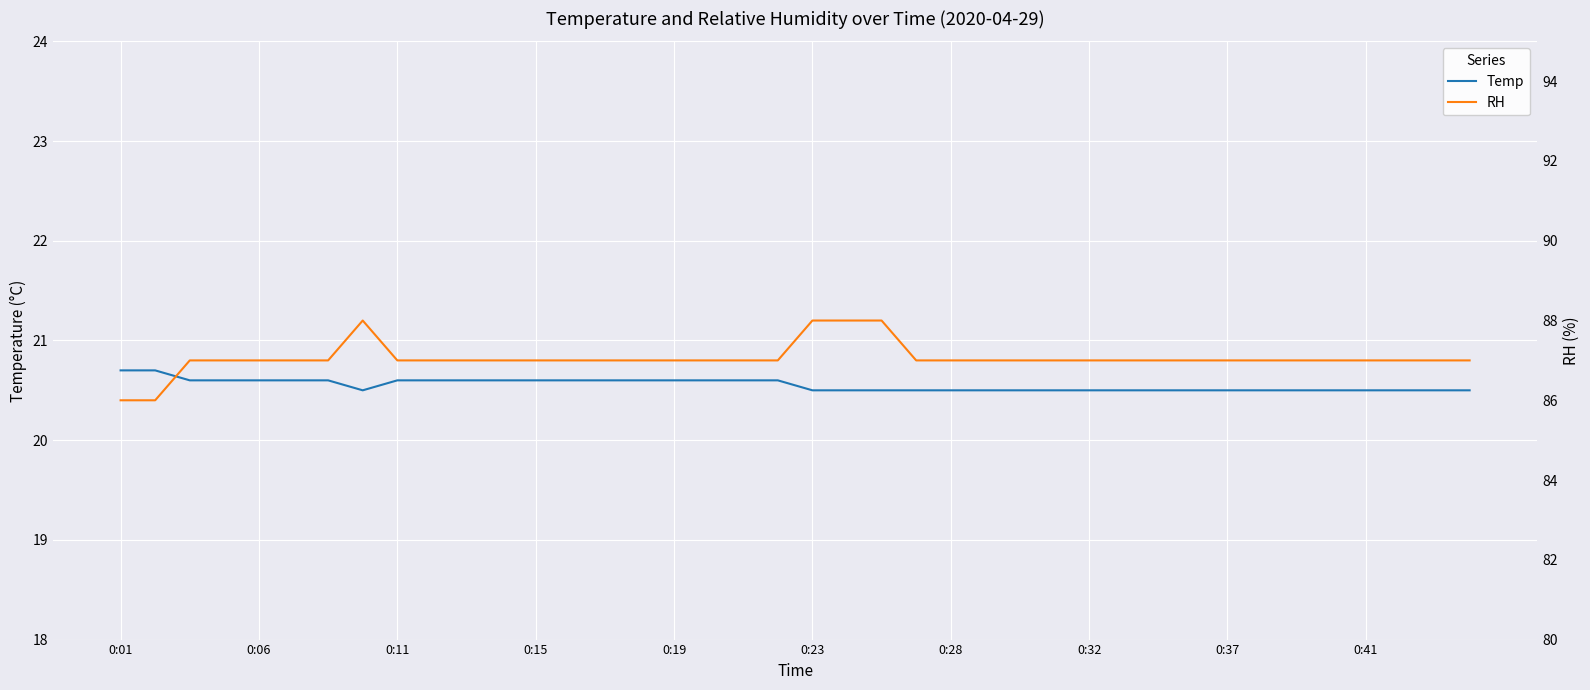

Reading left to right, transcribe all the data shown in this chart.

Temp: 20.7	20.7	20.6	20.6	20.6	20.6	20.6	20.5	20.6	20.6	20.6	20.6	20.6	20.6	20.6	20.6	20.6	20.6	20.6	20.6	20.5	20.5	20.5	20.5	20.5	20.5	20.5	20.5	20.5	20.5	20.5	20.5	20.5	20.5	20.5	20.5	20.5	20.5	20.5	20.5
RH: 86.0	86.0	87.0	87.0	87.0	87.0	87.0	88.0	87.0	87.0	87.0	87.0	87.0	87.0	87.0	87.0	87.0	87.0	87.0	87.0	88.0	88.0	88.0	87.0	87.0	87.0	87.0	87.0	87.0	87.0	87.0	87.0	87.0	87.0	87.0	87.0	87.0	87.0	87.0	87.0